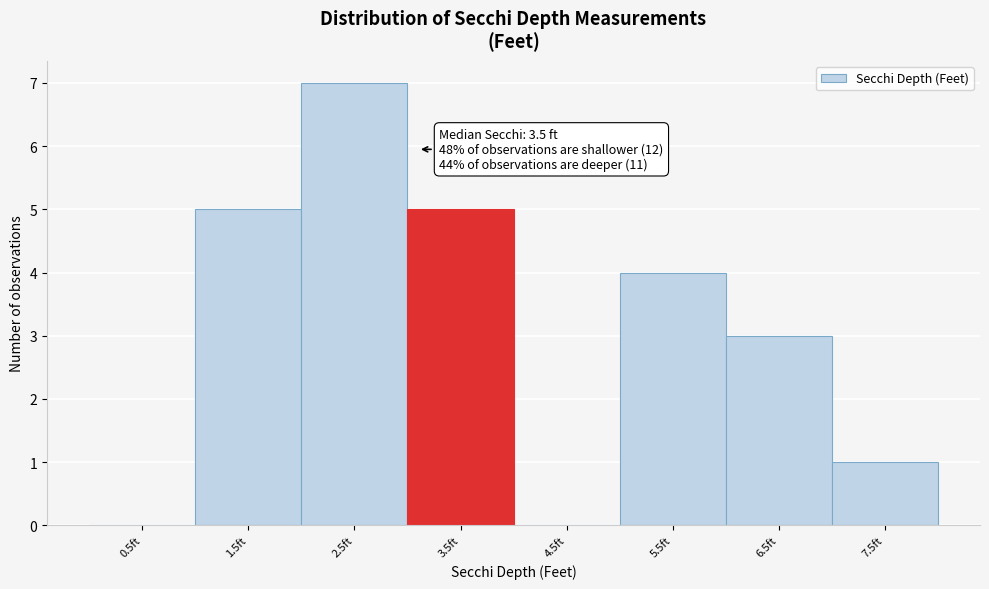

Reading left to right, what are all the values shown in this chart?

0.5ft=0	1.5ft=5	2.5ft=7	3.5ft=5	4.5ft=0	5.5ft=4	6.5ft=3	7.5ft=1